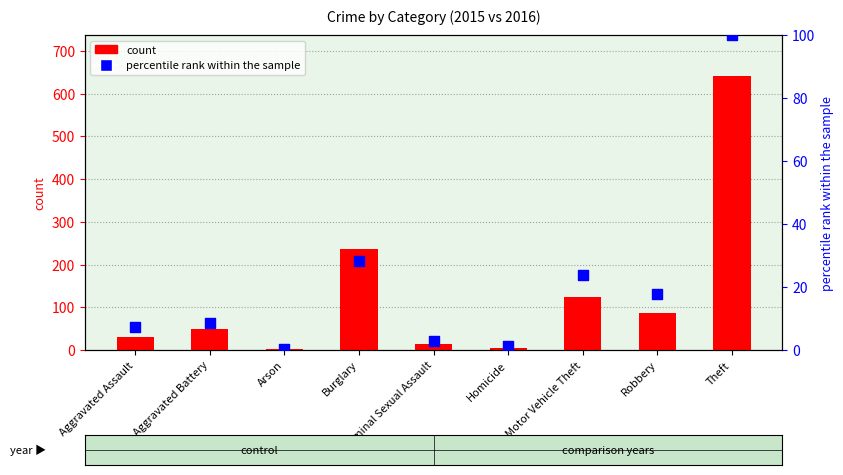

Which series has the largest total across all categories?

count